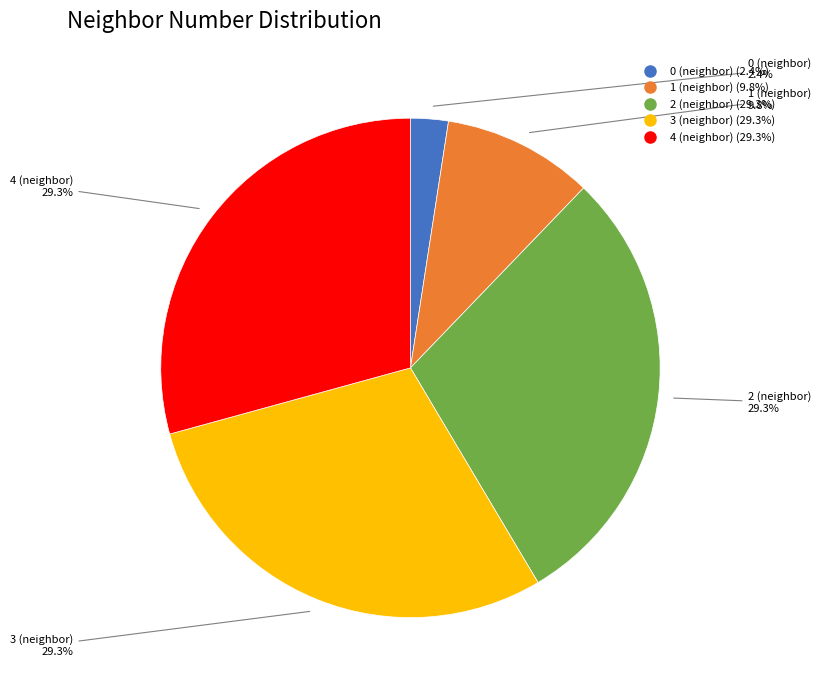

Does 2 (neighbor) represent more than half of the total?

No